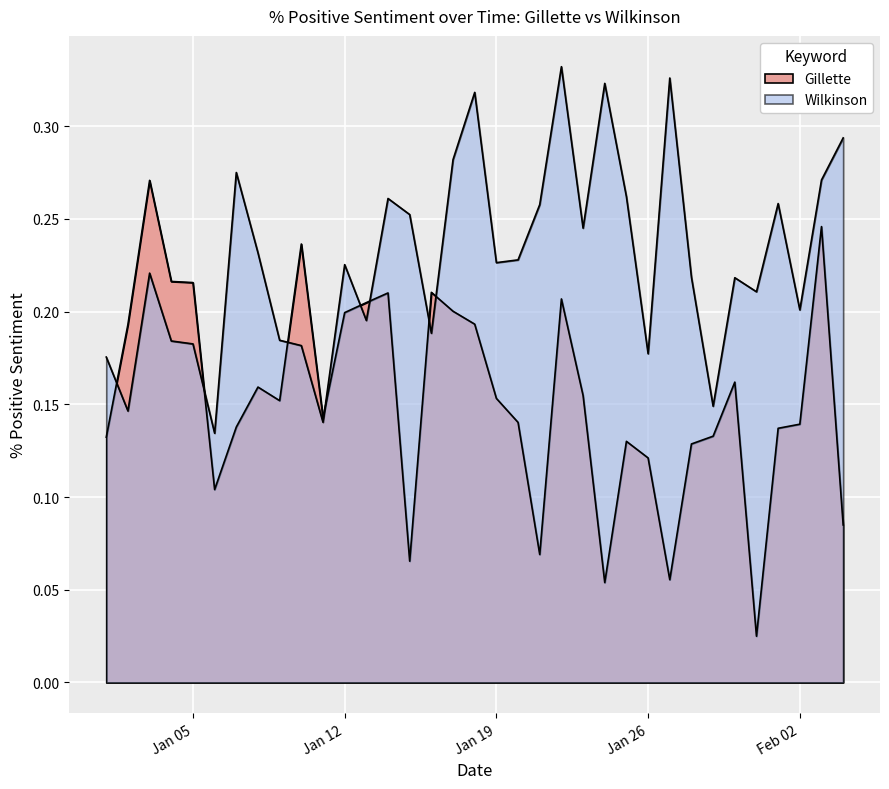

Which label corresponds to the largest value in the chart?

2016-01-22